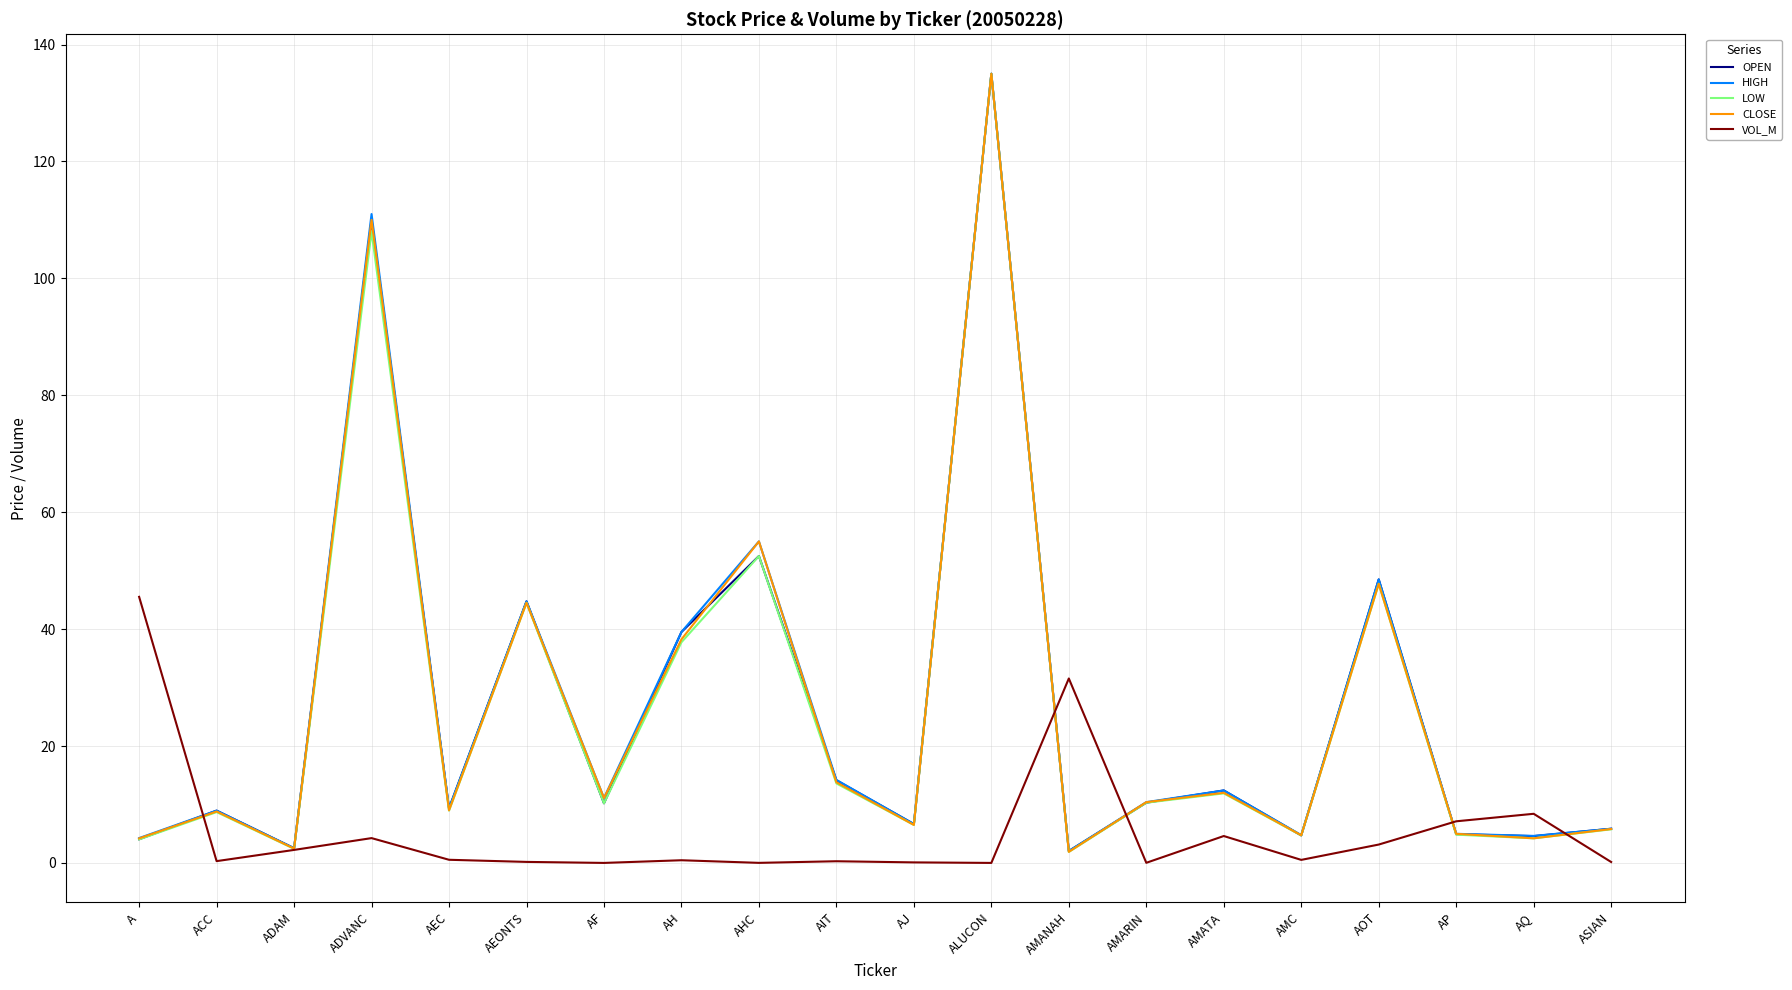

What position from the left is AIT?

10